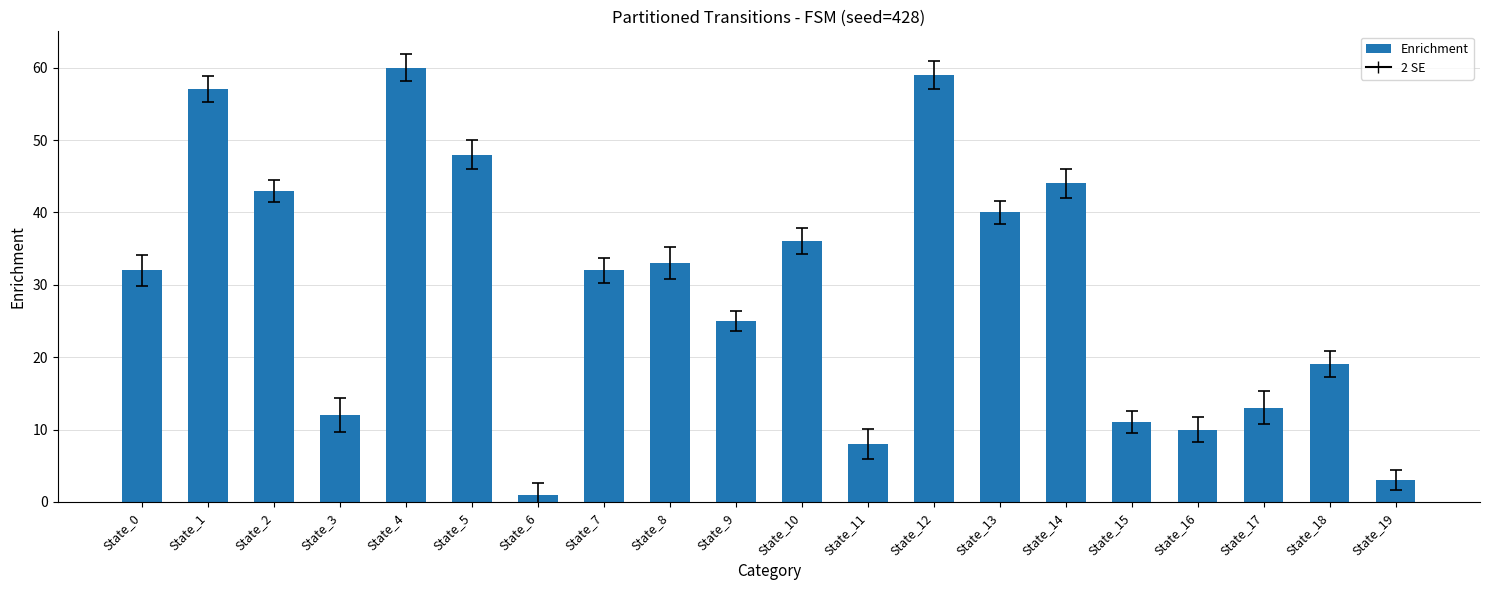

What is the difference between the values at State_12 and State_14?

15